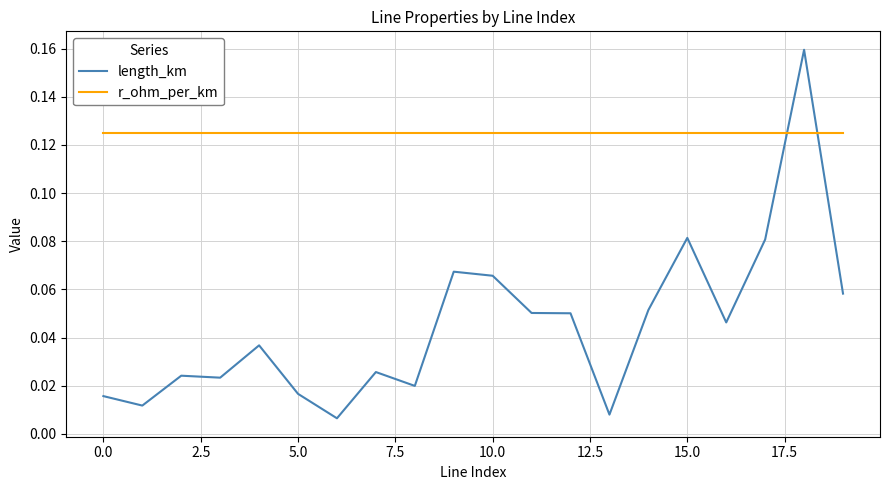

Rank the series by their maximum value, from lowest to highest.

r_ohm_per_km, length_km